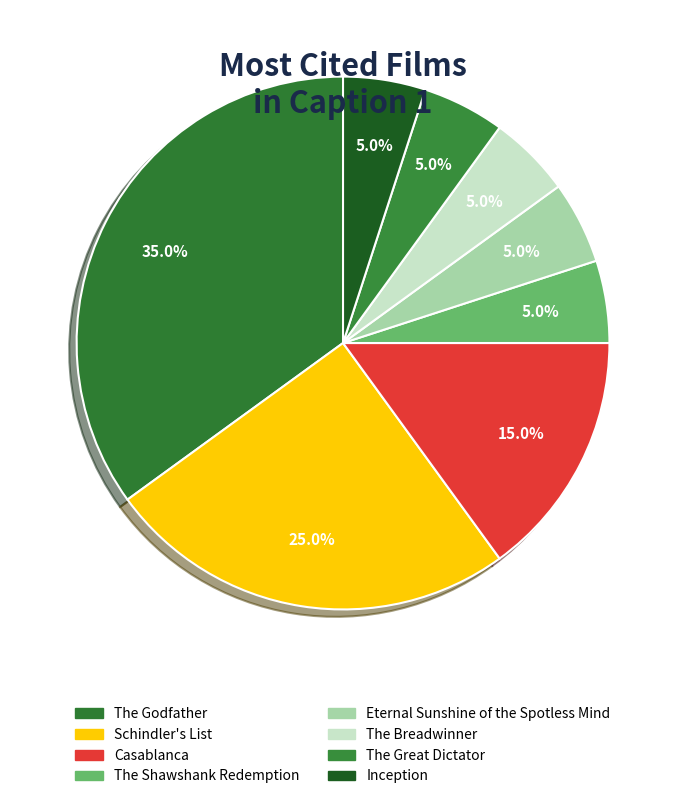

What is the total percentage of The Shawshank Redemption and Casablanca?

20.0%